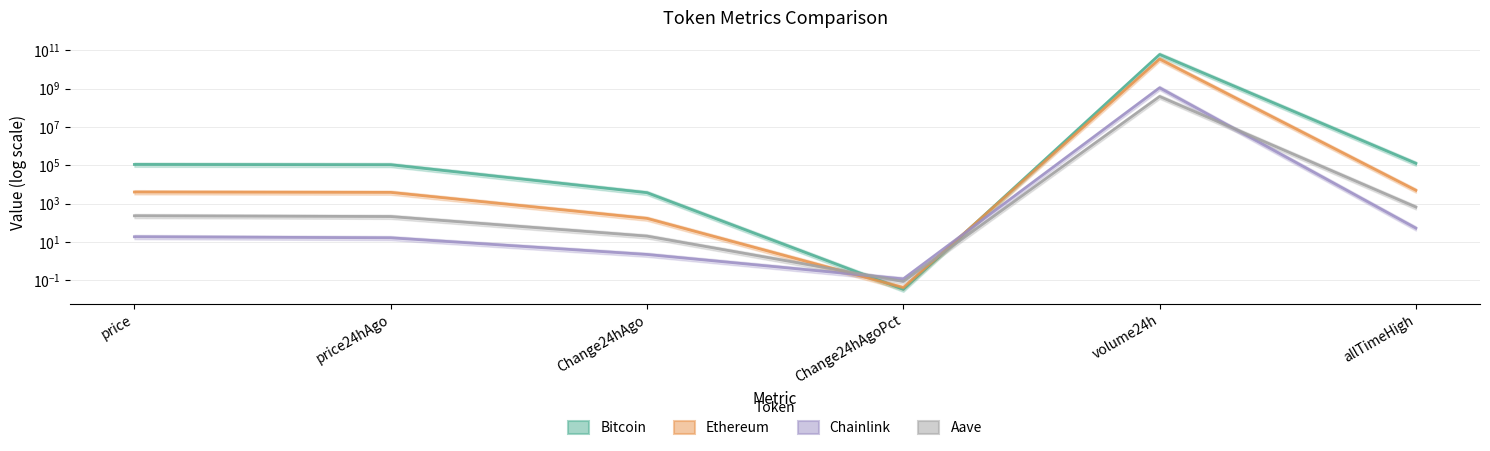

How many interior local peaks does the Aave series have?

1